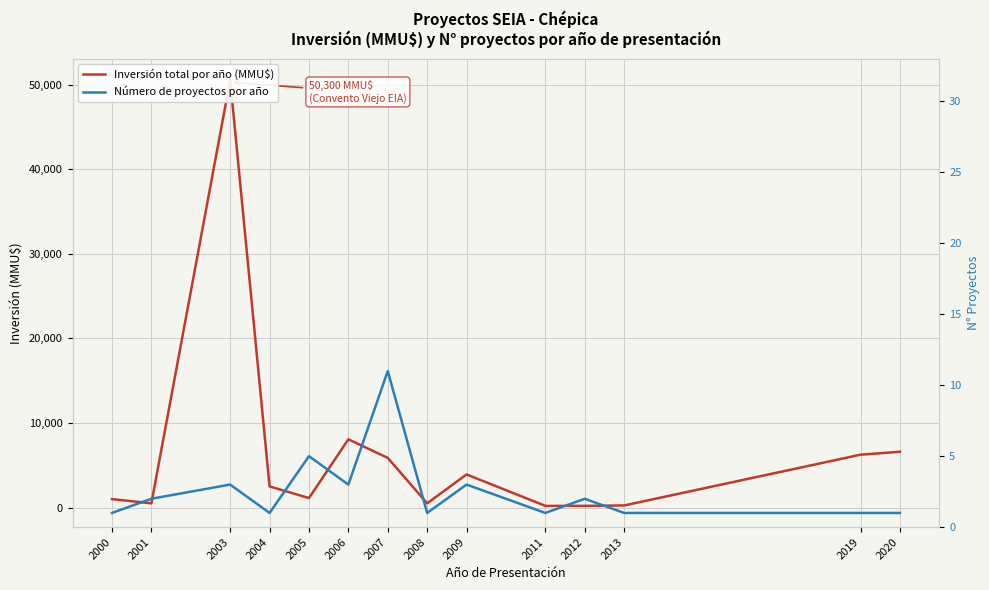

What is the value of the Número de proyectos por año point at the 5th from the left?

5